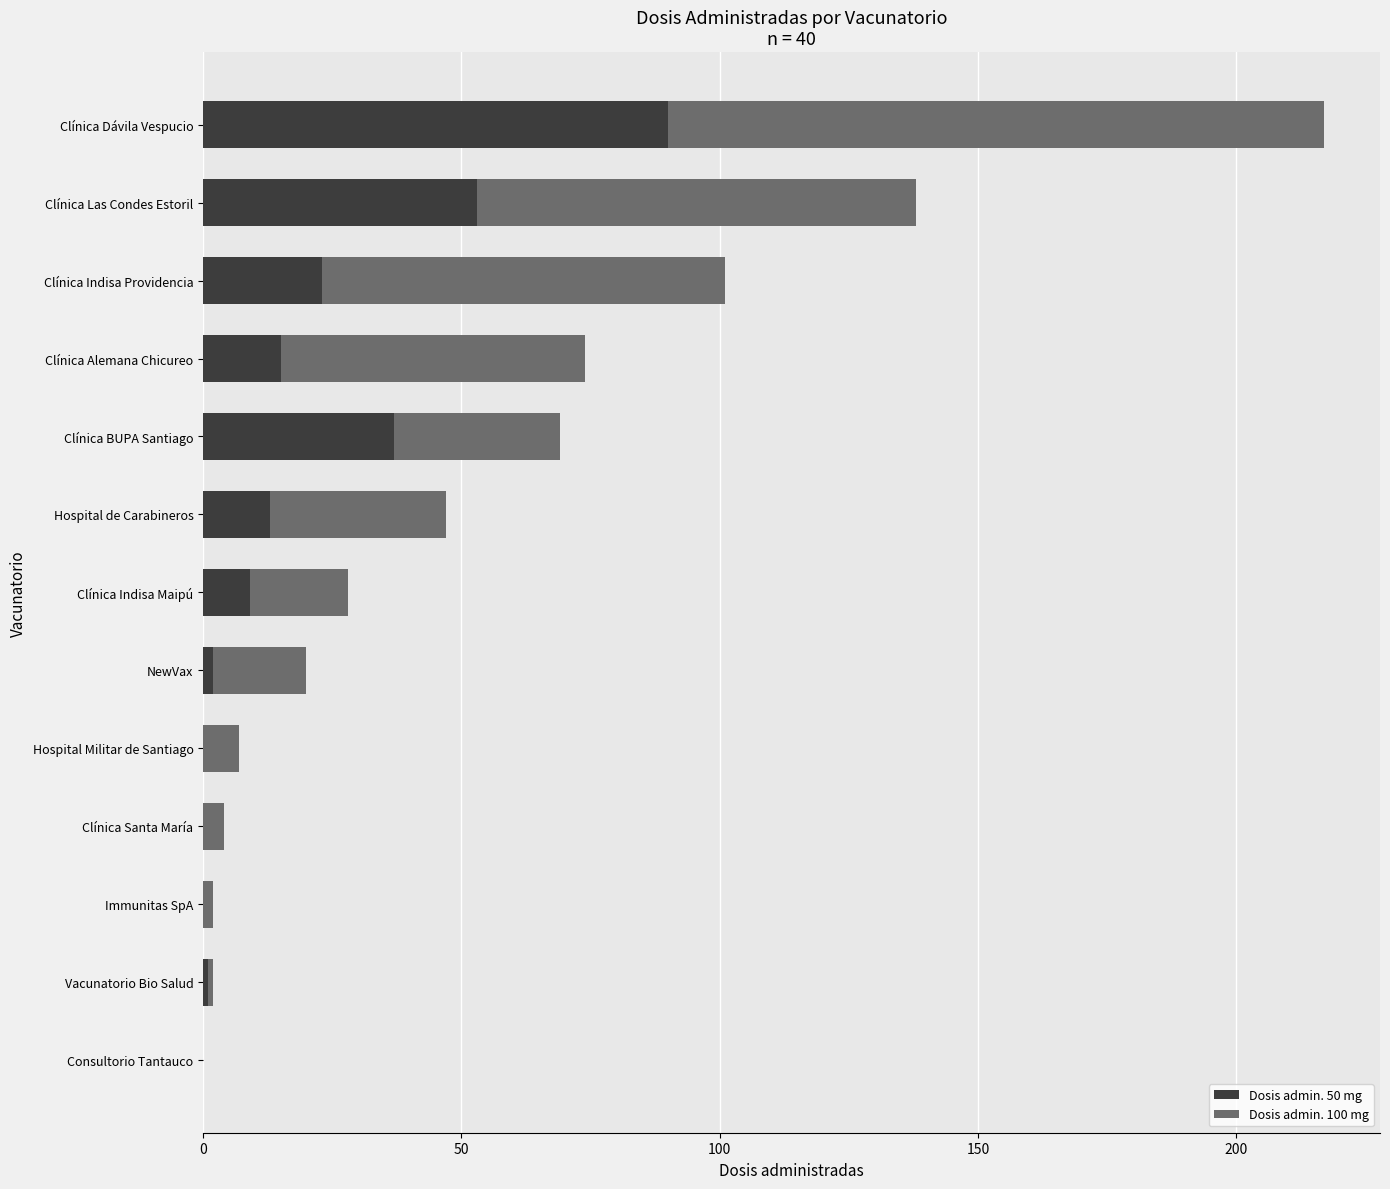

What is the sum of the Dosis admin. 50 mg values at Clínica Alemana Chicureo and Clínica Indisa Providencia?

38